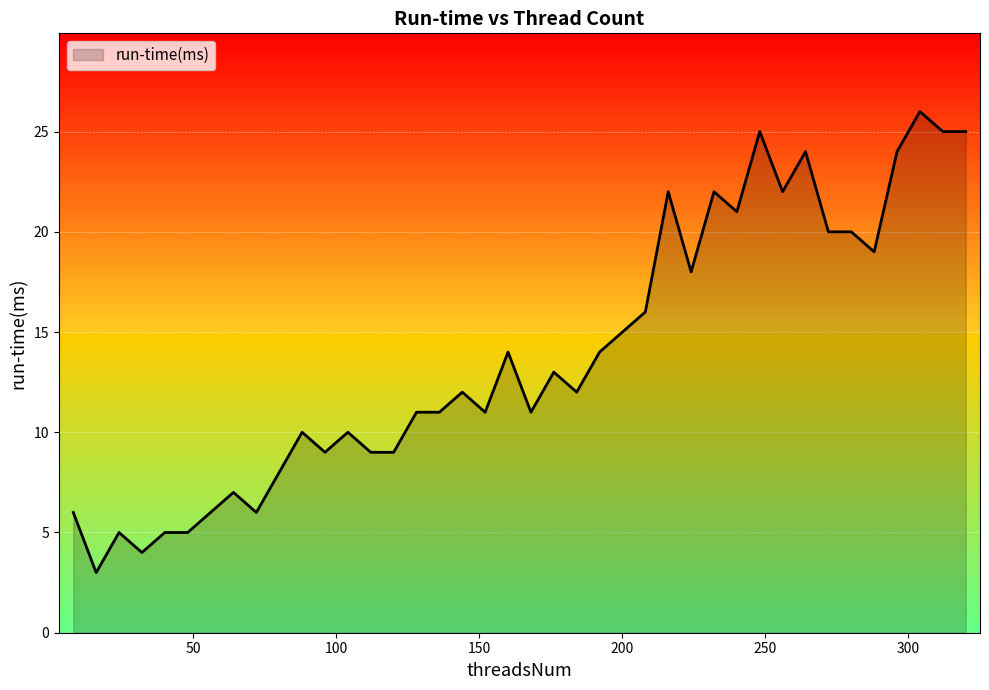

What is the difference between the maximum and minimum values?

23